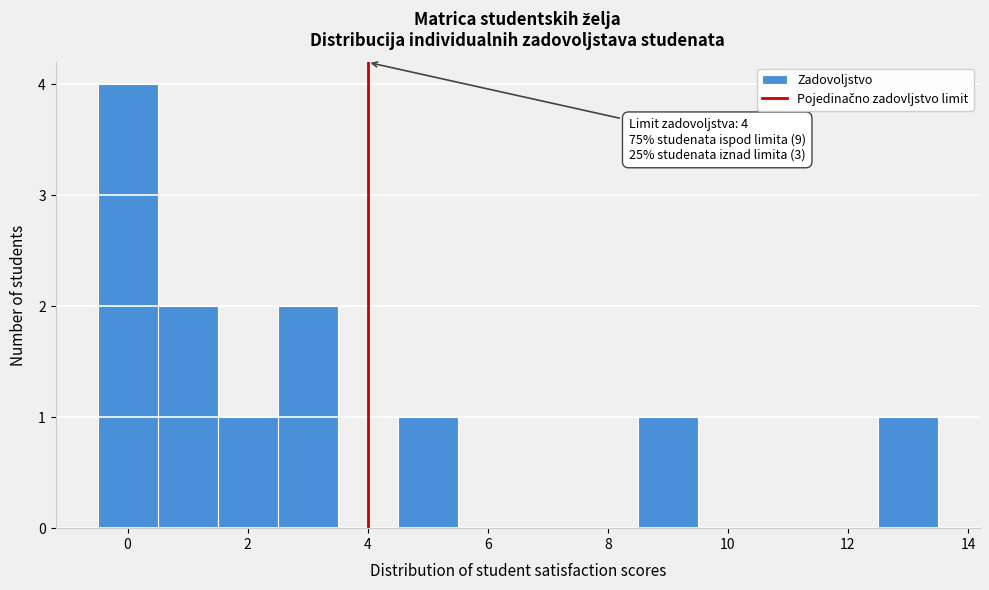

Over which range of the x-axis is the bar tallest?

-0.5 to 0.5